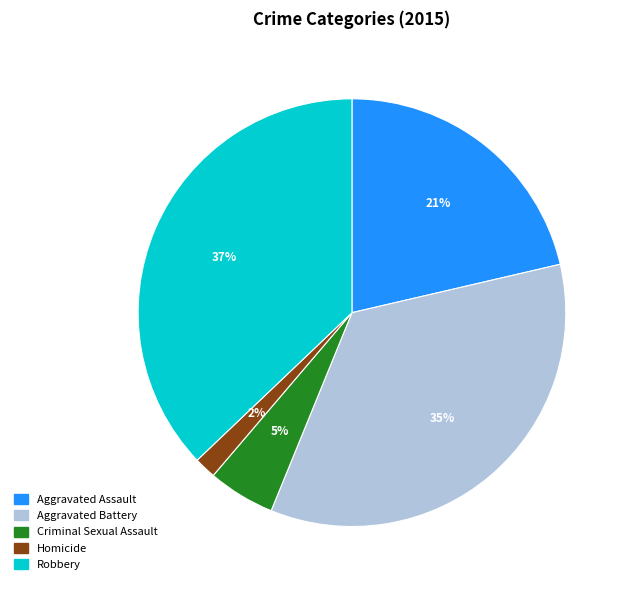

To the nearest percent, what is the difference between the Robbery and Homicide slice percentages?

35%